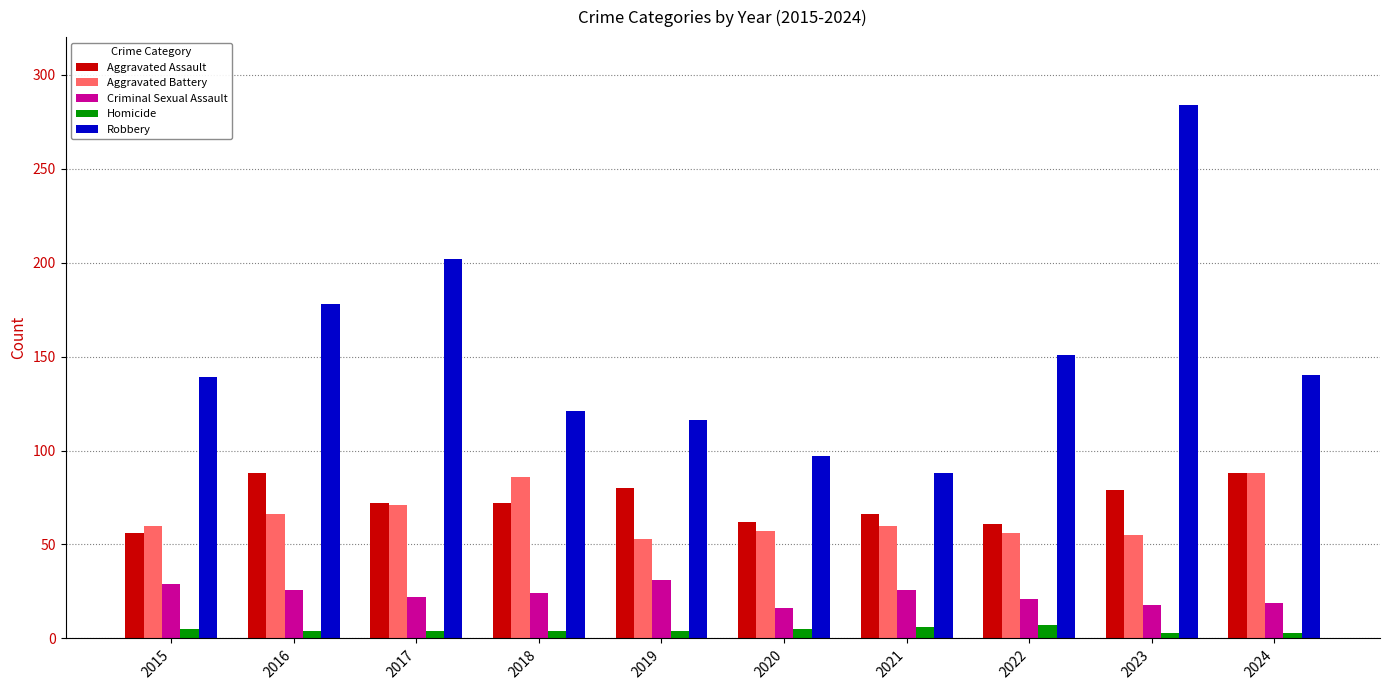

How many data points does each series have?

10